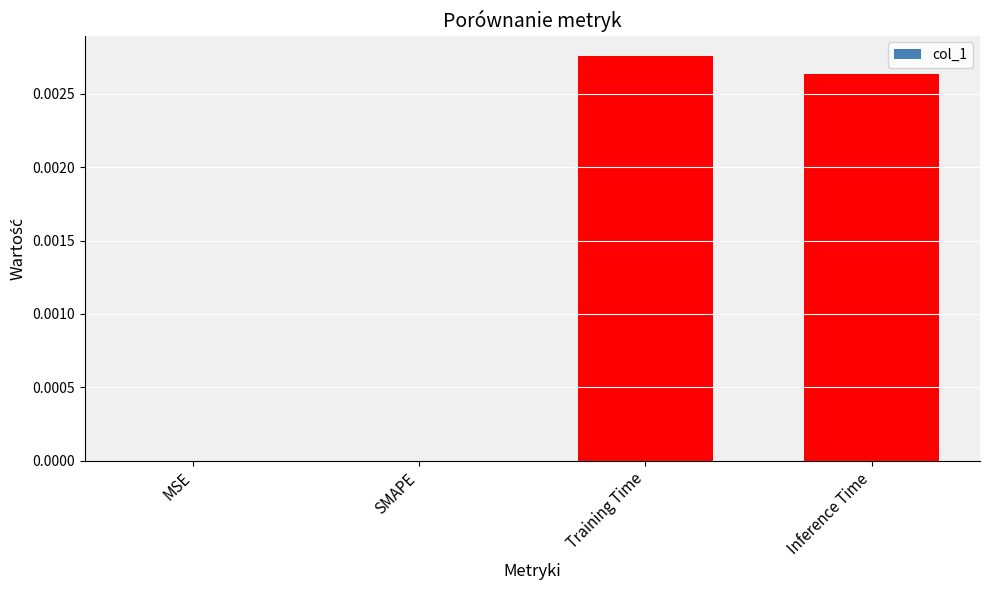

Between Training Time and MSE, which is larger?

Training Time